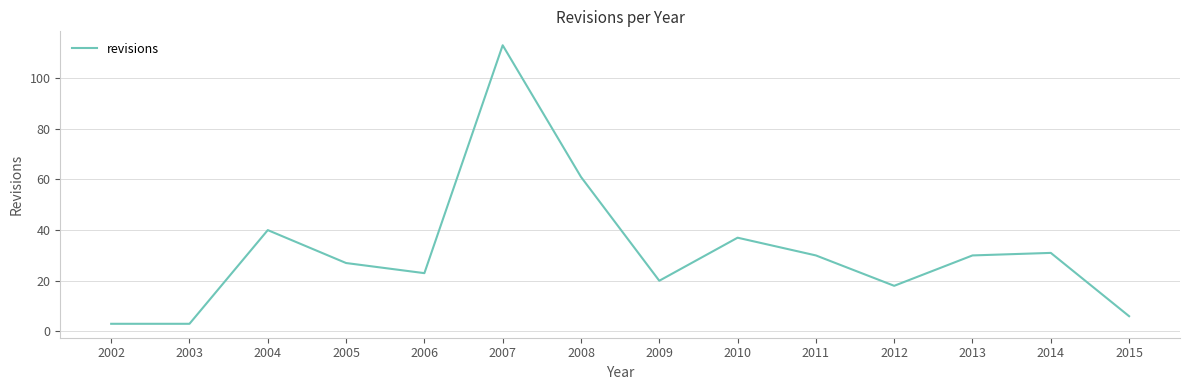

What value does the data have at 2008, to the nearest 50?

50